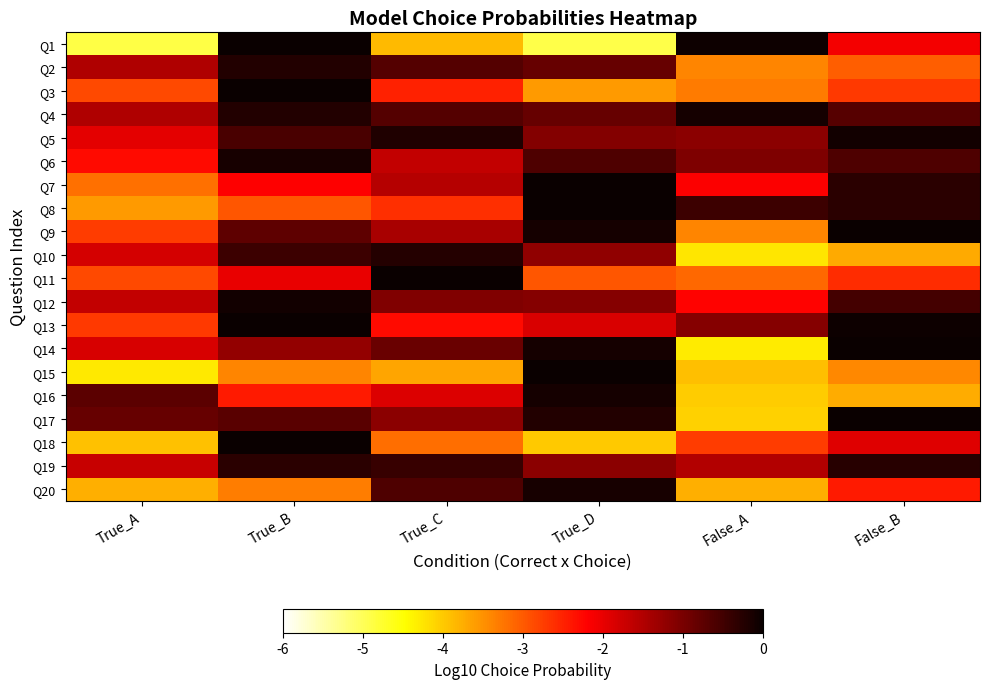

What is the minimum value shown in the chart?

-4.9